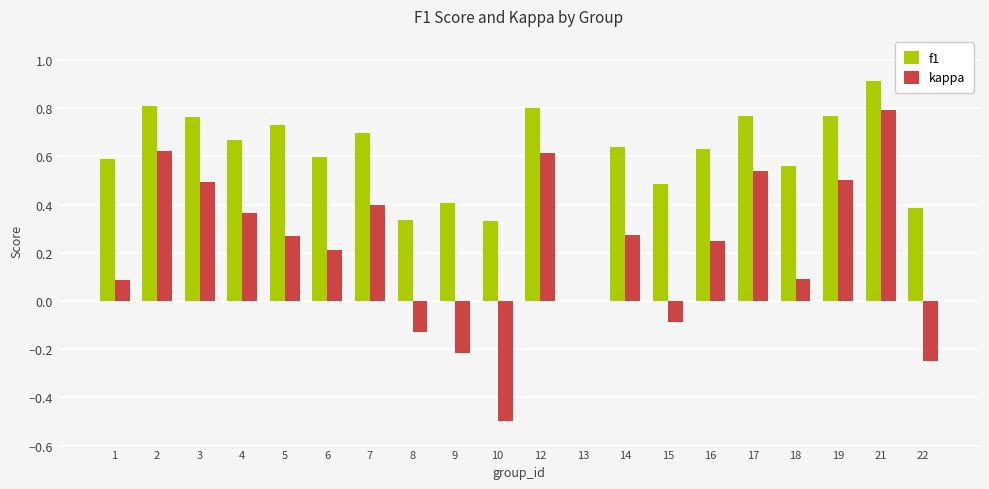

Are the bars grouped side by side (vs. stacked)?

Yes